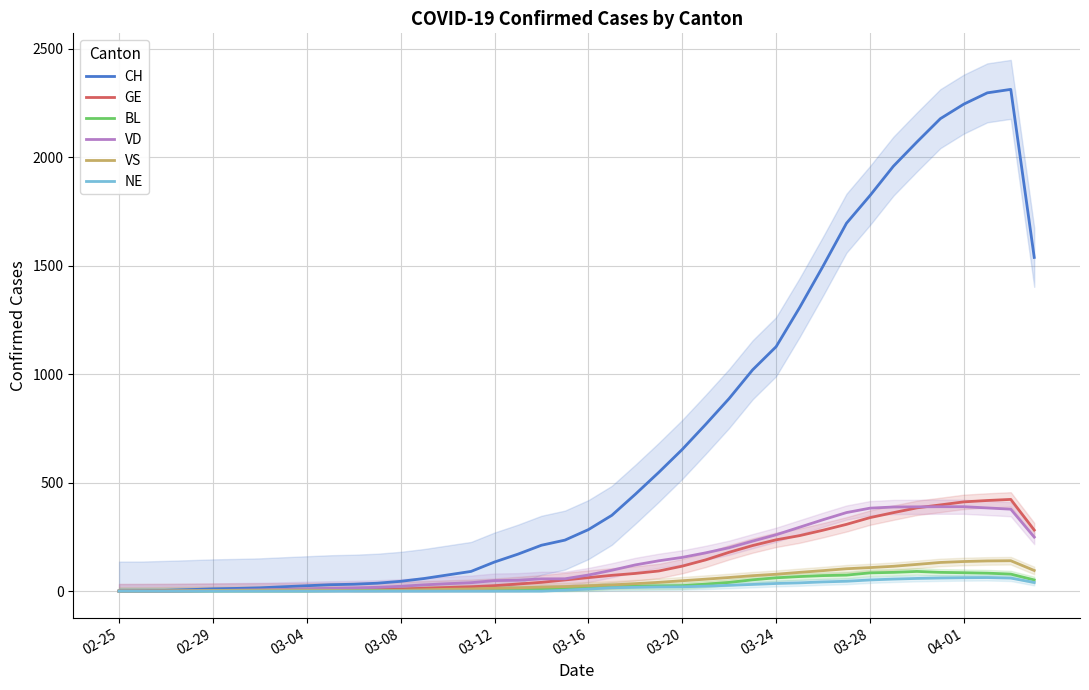

What is the highest value of the CH series?

2313.3